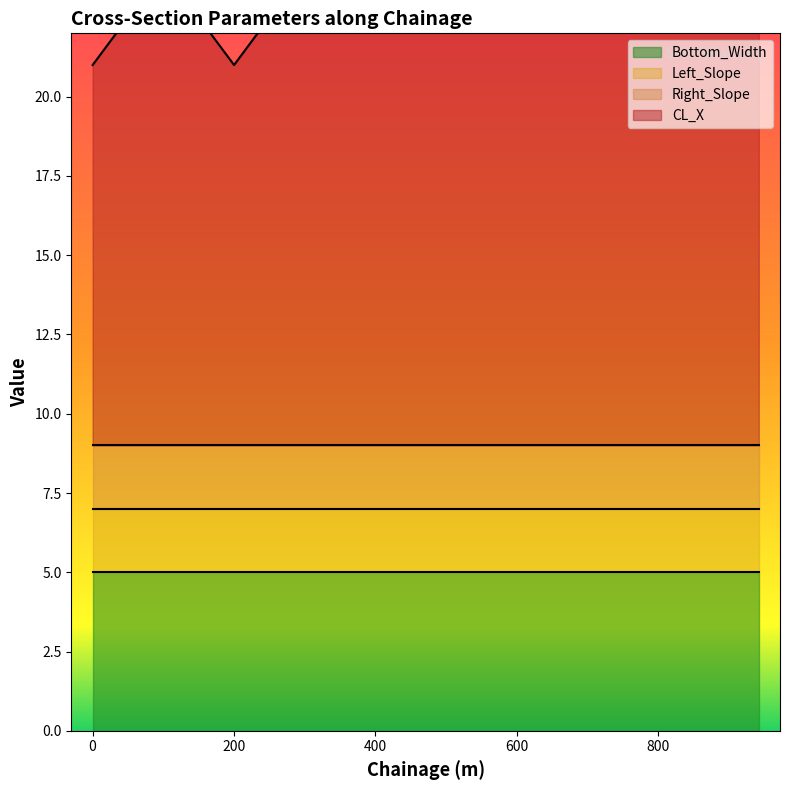

Count the number of categories in the chart.

10